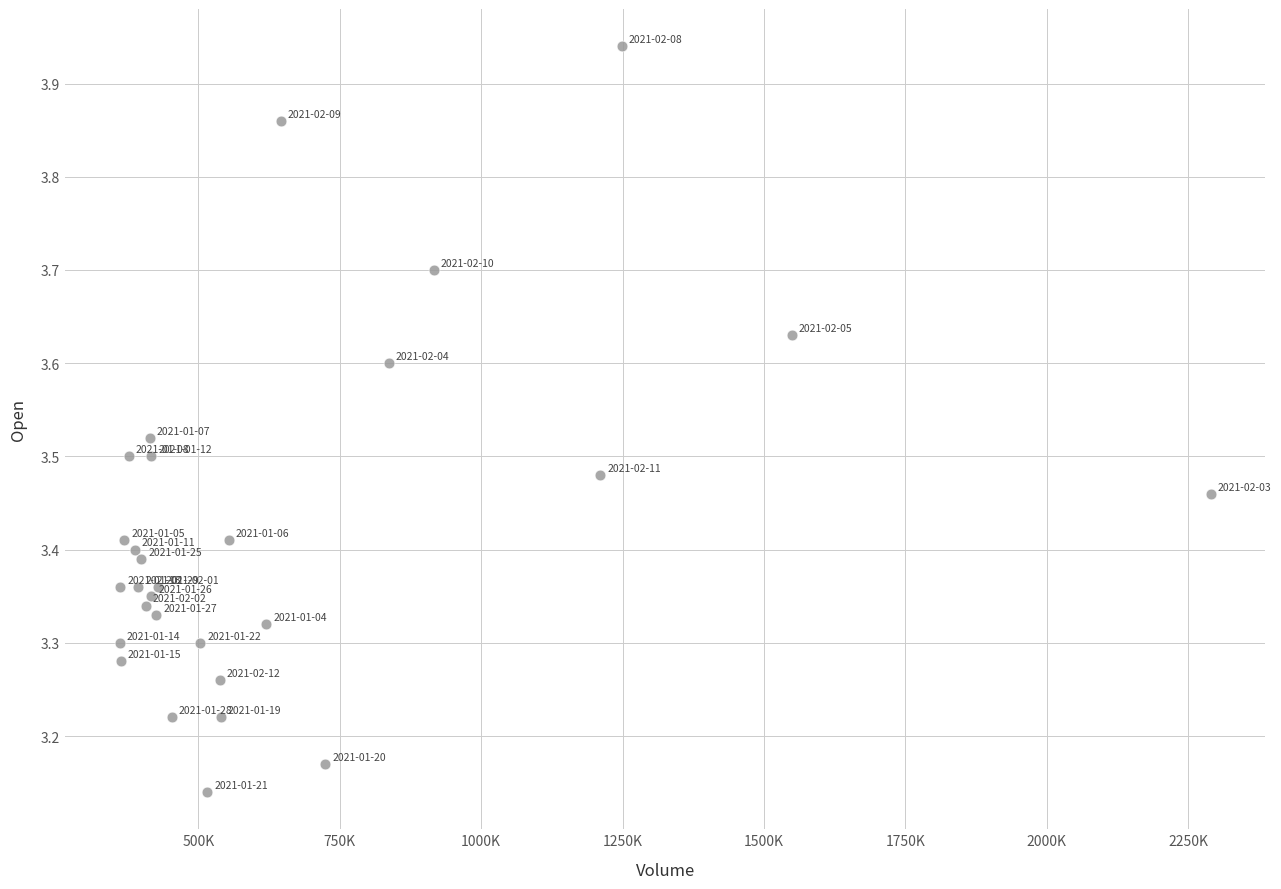

What is the range of X values (max minus min)?

1929200.0